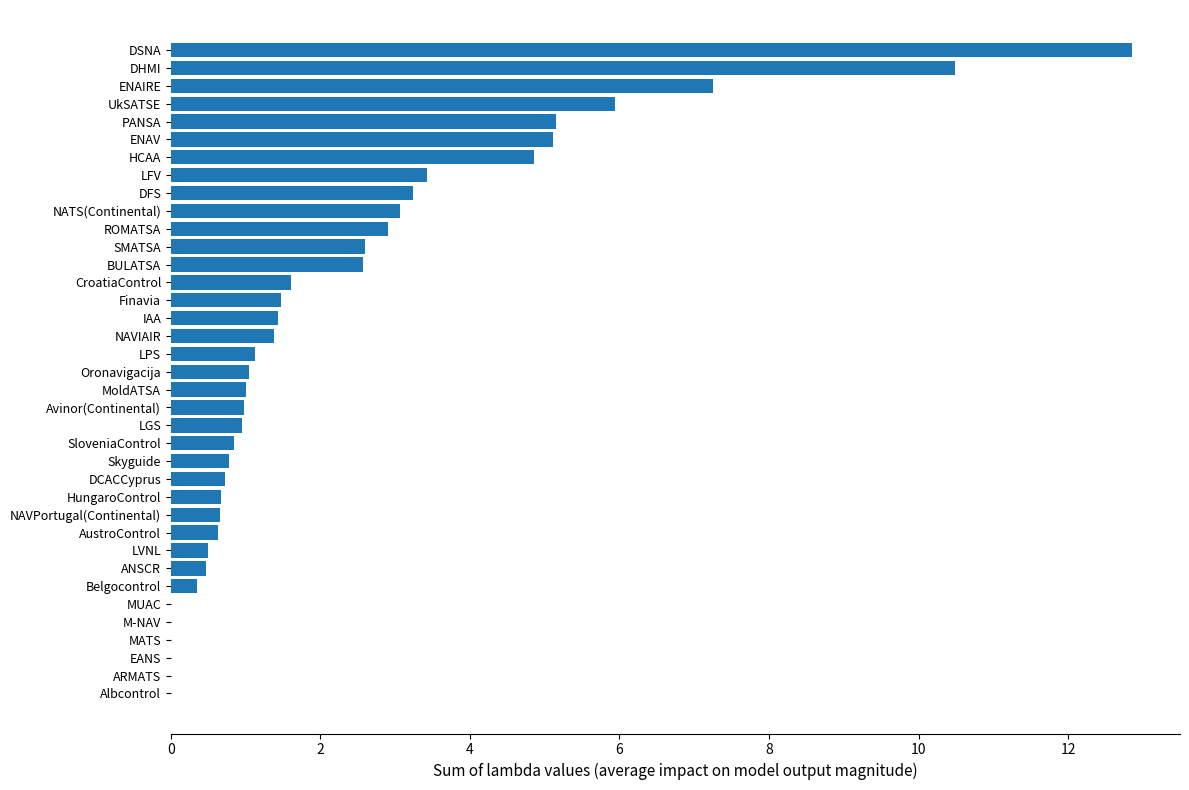

How many data points does each series have?

37